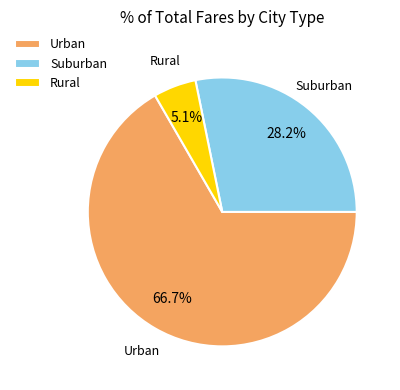

How many segments does this pie chart have?

3